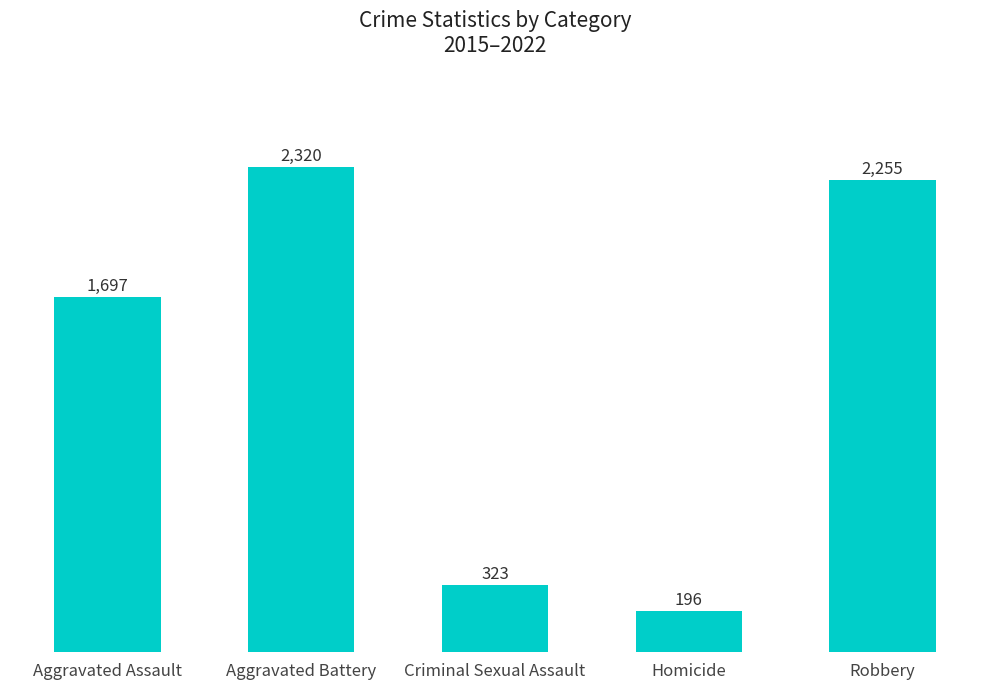

What is the minimum value shown in the chart?

196